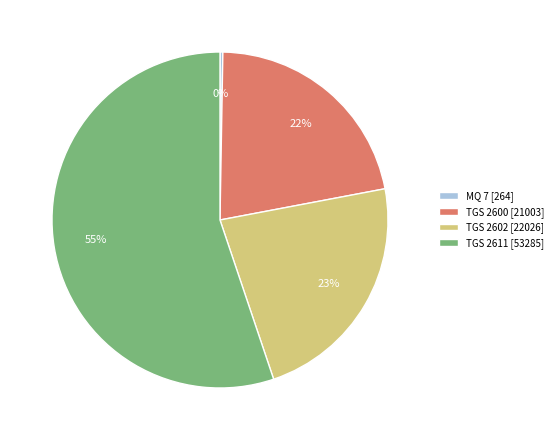

Which has a higher value, TGS 2602 [22026] or TGS 2611 [53285]?

TGS 2611 [53285]